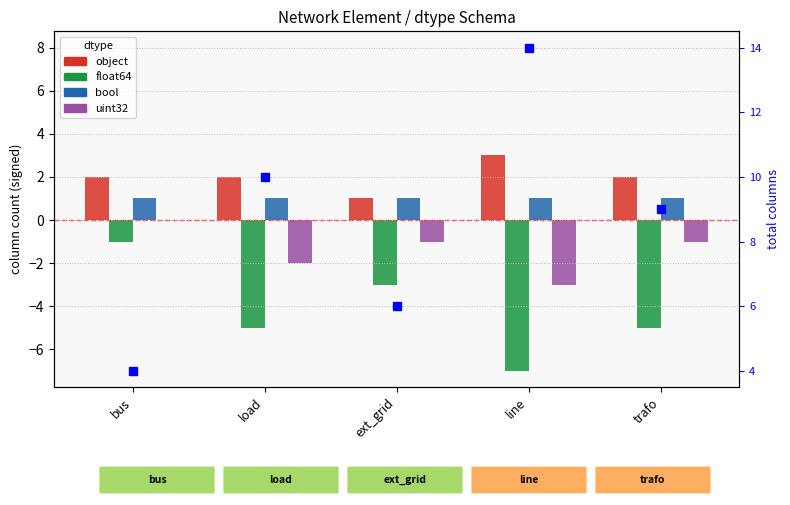

What is the label of the 2nd bar from the right?

line